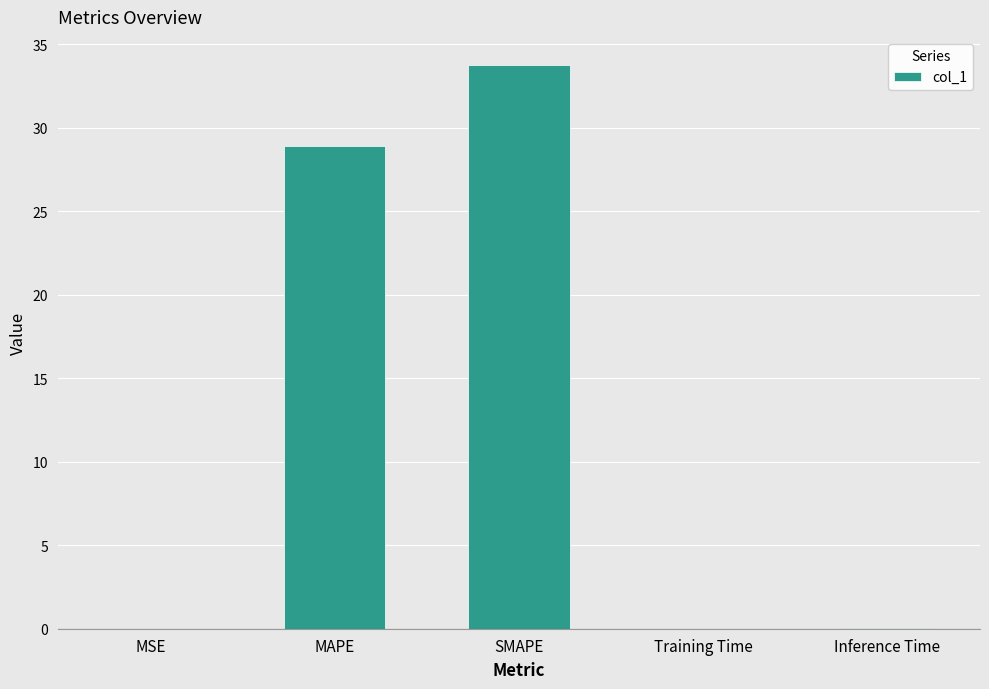

What is the approximate value at SMAPE?

33.7